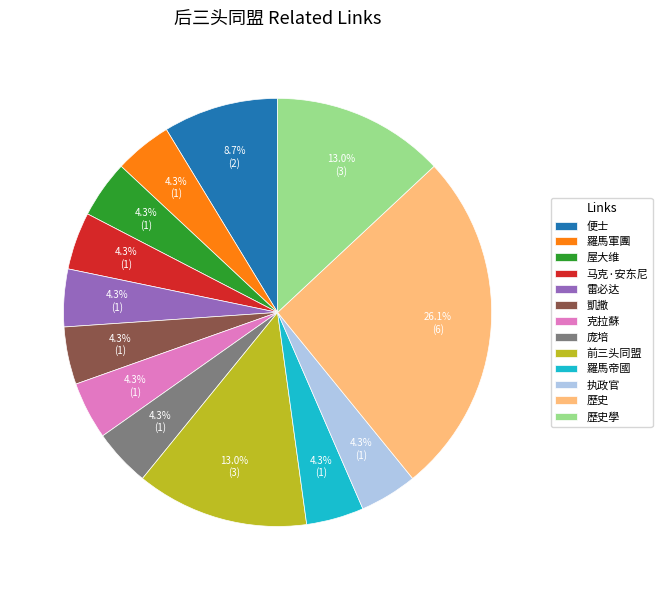

True or false: 克拉蘇 accounts for 4% of the total.

True